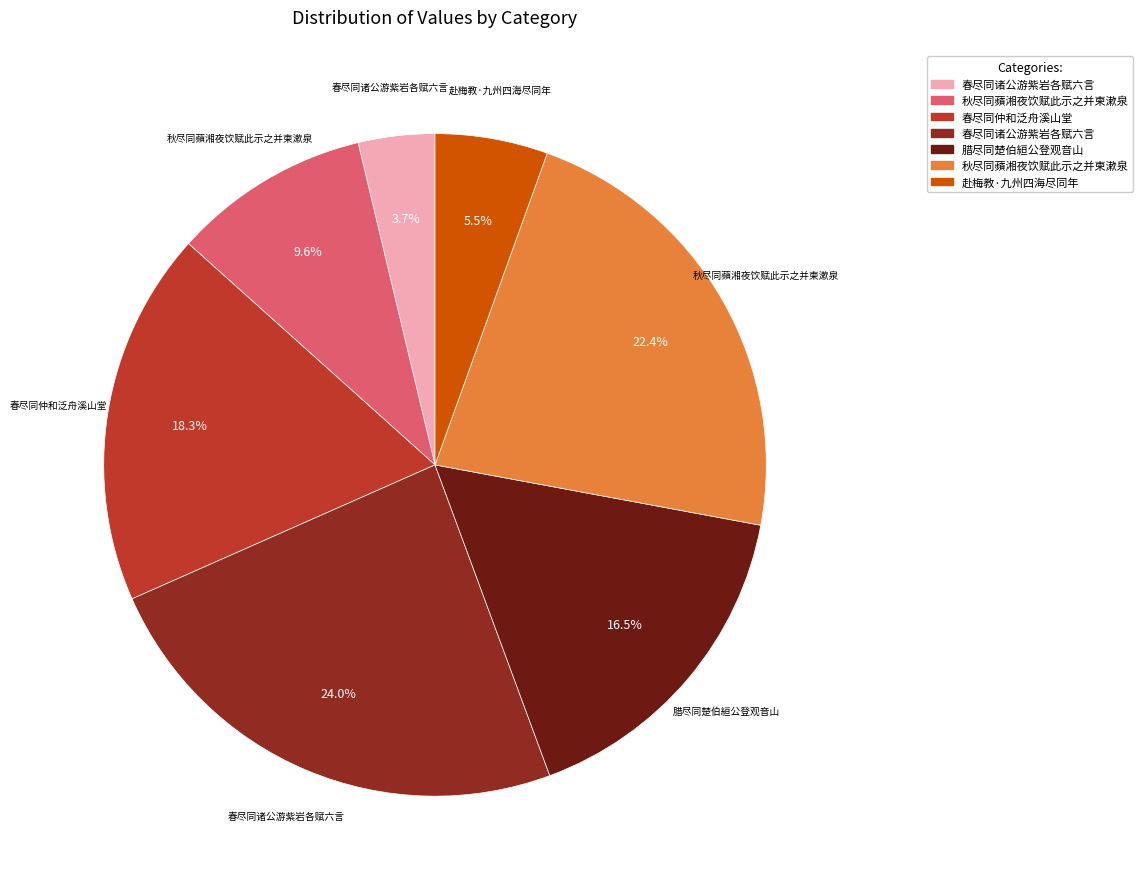

Is there a majority slice in this chart?

No